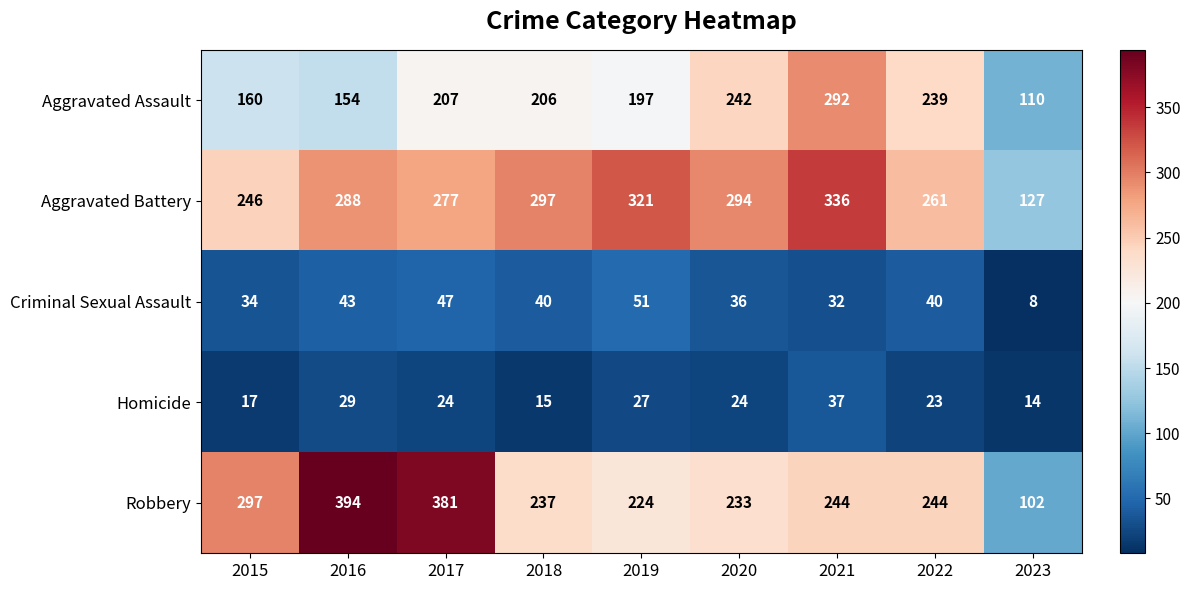

Count the number of categories in the chart.

9